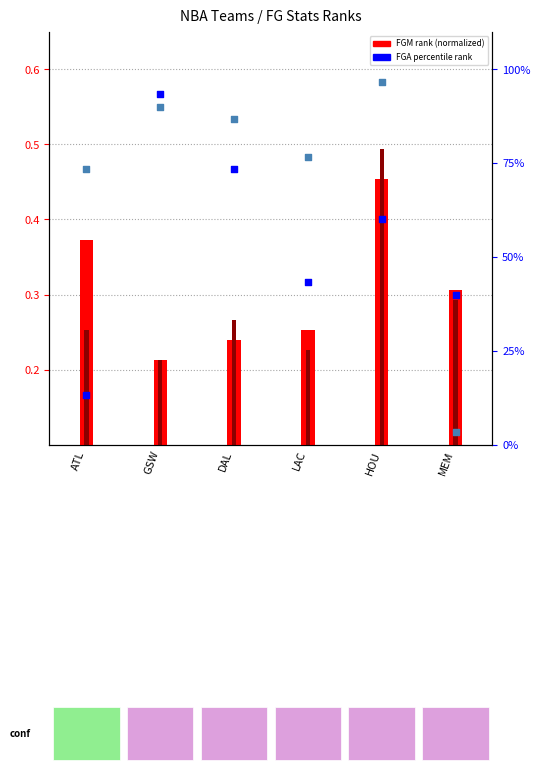

Which series reaches the maximum Y coordinate?

FG3A pct rank